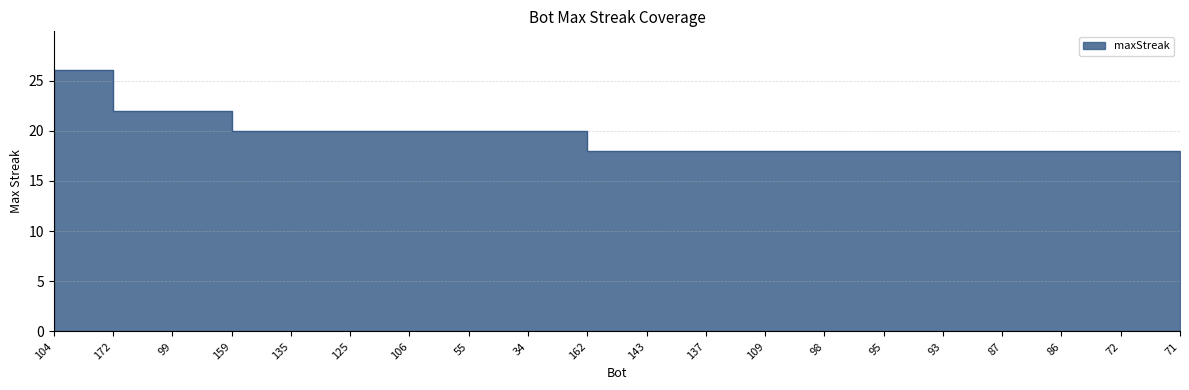

Where is the data nearest to the value 22?

172